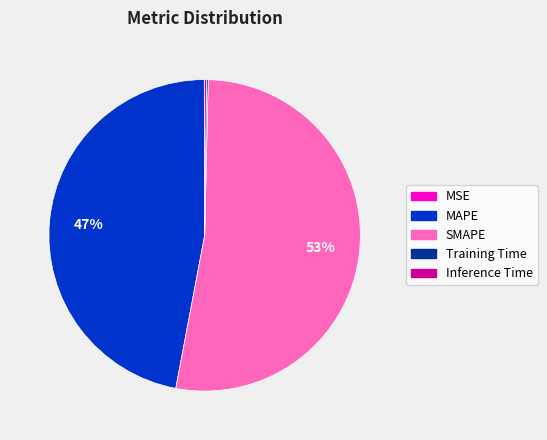

To the nearest percent, what is the combined percentage of SMAPE and MAPE?

100%